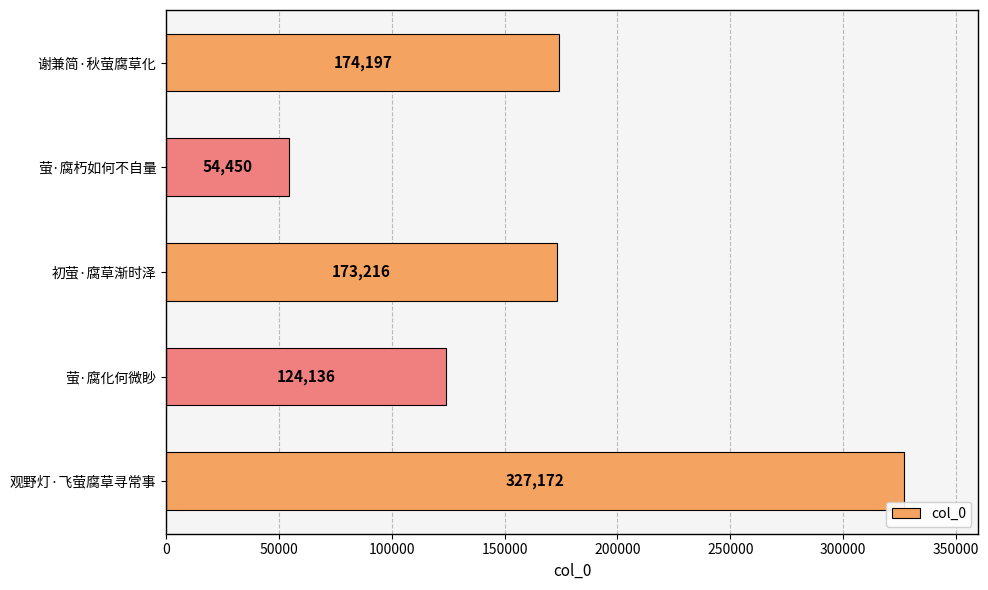

At which label is the value closest to 190811?

谢兼简·秋萤腐草化